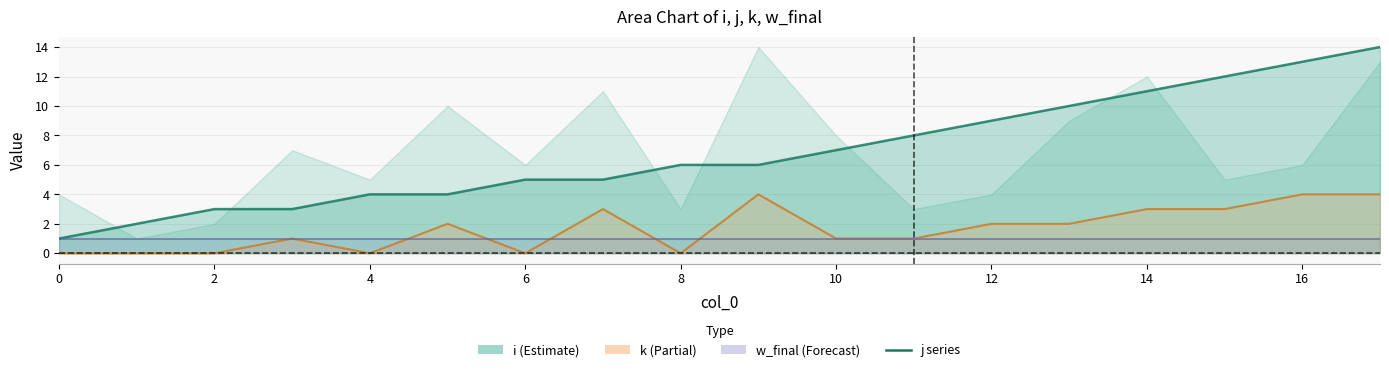

Where does the i series first go above 6?

10